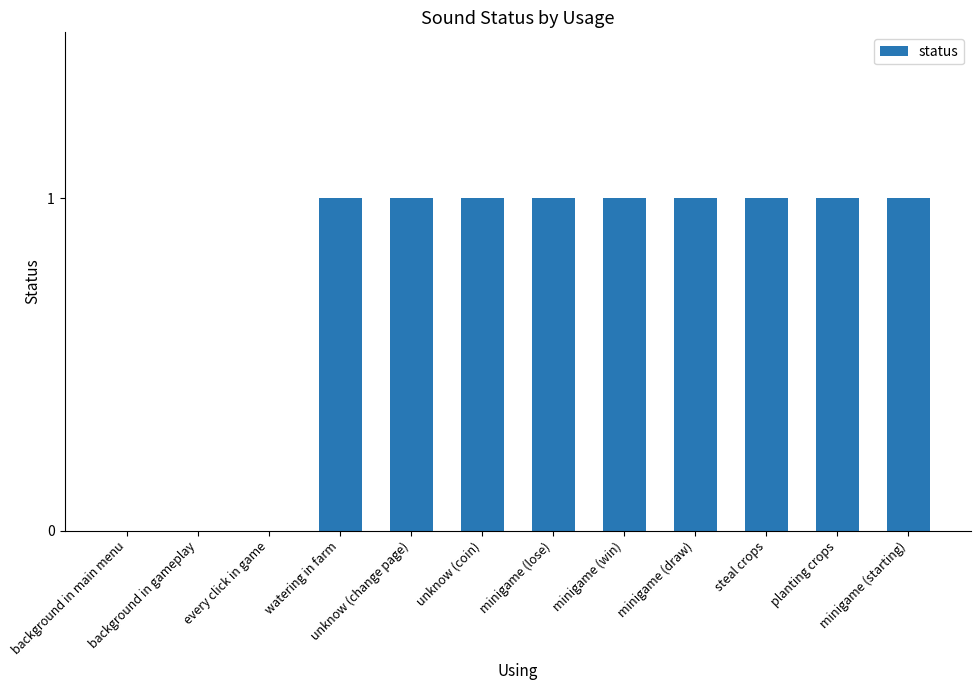

Does the chart contain stacked bars?

No